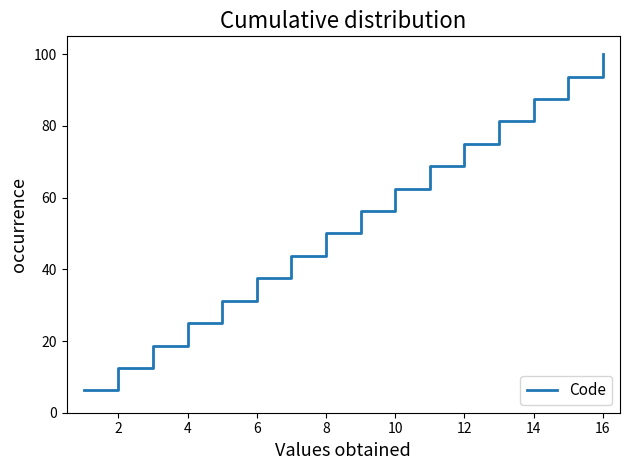

Does the chart display data point markers on the line(s)?

No